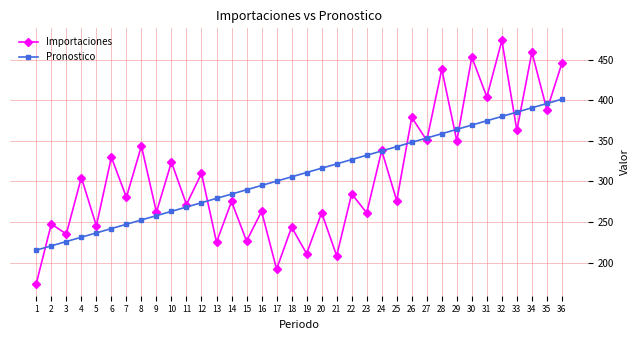

What is the total value across all series at 7?

527.8